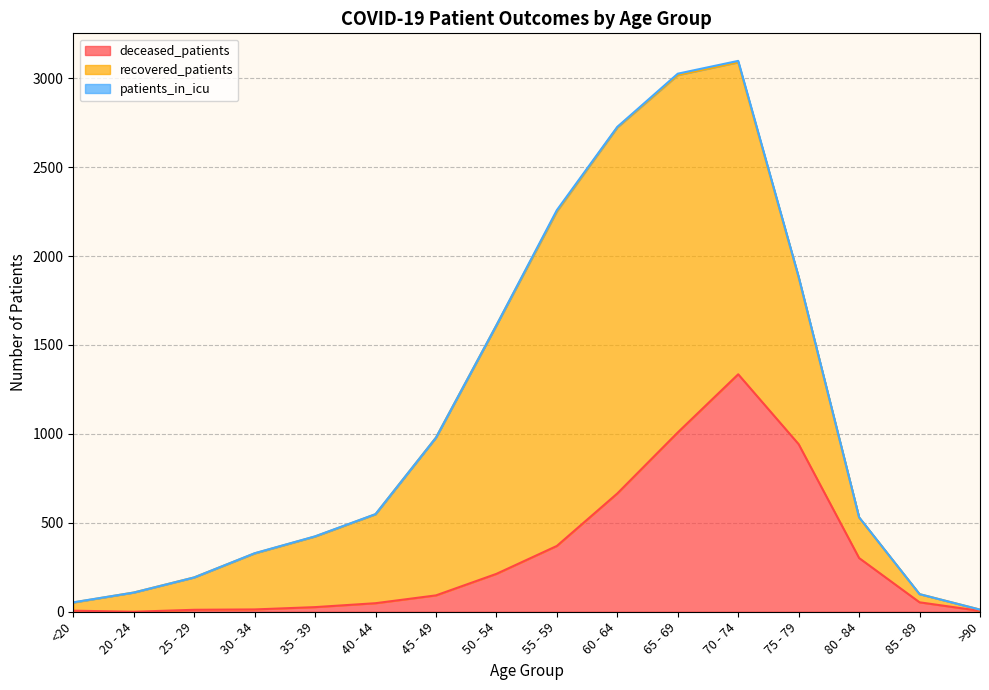

How many intersections are there between deceased_patients and recovered_patients?

2